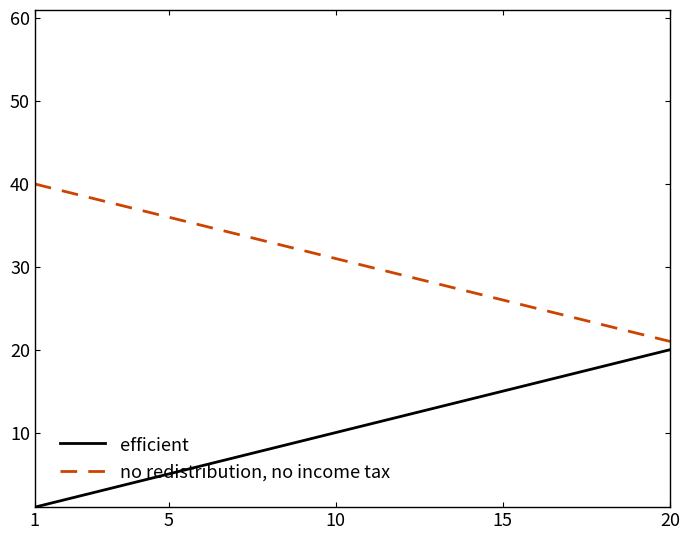

What is the sum of all no redistribution, no income tax values?

610